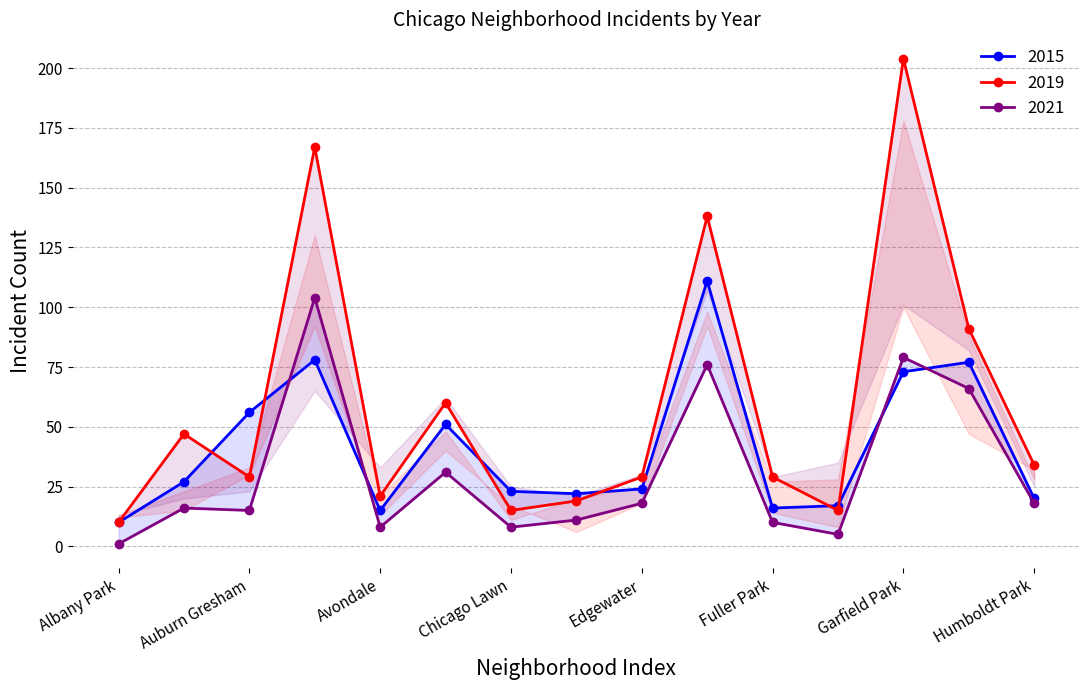

Rank the categories by 2015 value from lowest to highest.

Albany Park, Avondale, Fuller Park, Gage Park, Humboldt Park, Douglas, Chicago Lawn, Edgewater, Armour Square, Chatham, Auburn Gresham, Garfield Park, Grand Crossing, Austin, Englewood